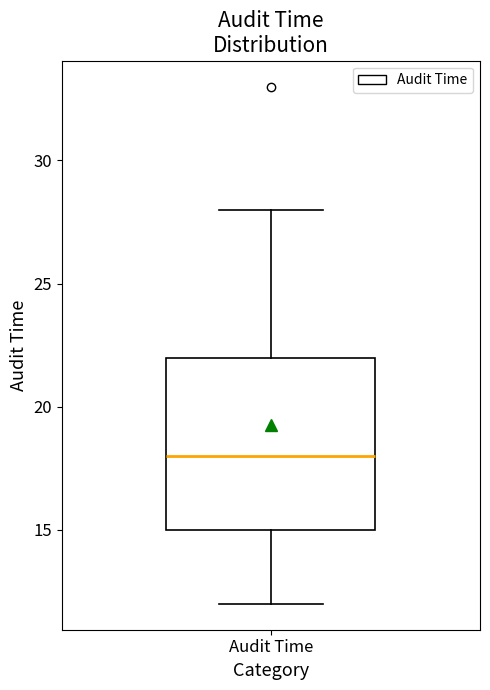

Where does the lower whisker of the box for Audit Time end on the y-axis? The values are not printed on the chart, so give them approximately, as read against the axis.

12